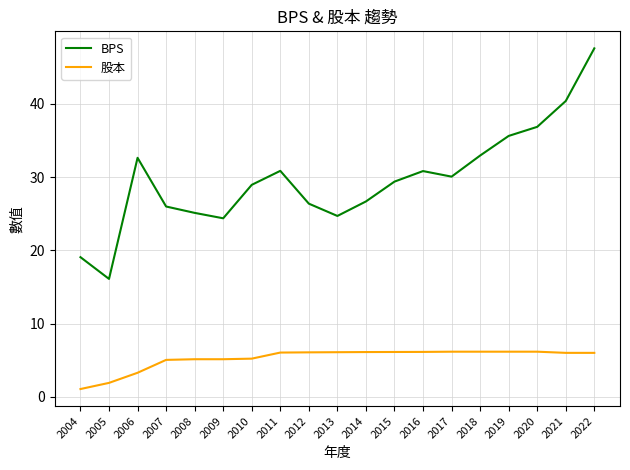

Read the BPS value at 2006.

32.6